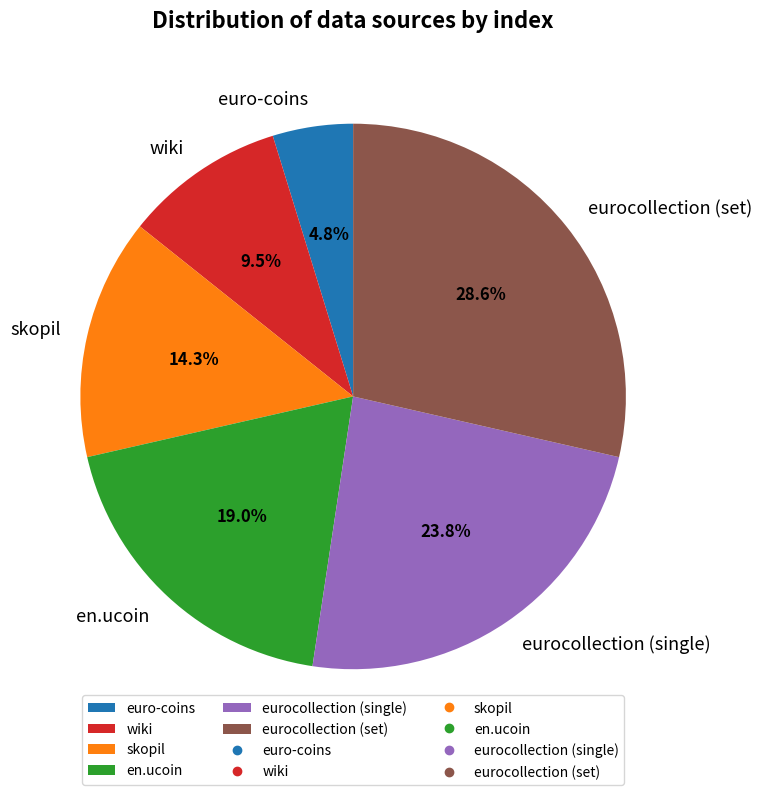

Approximately how many times larger is the value at skopil compared to wiki?

1.5